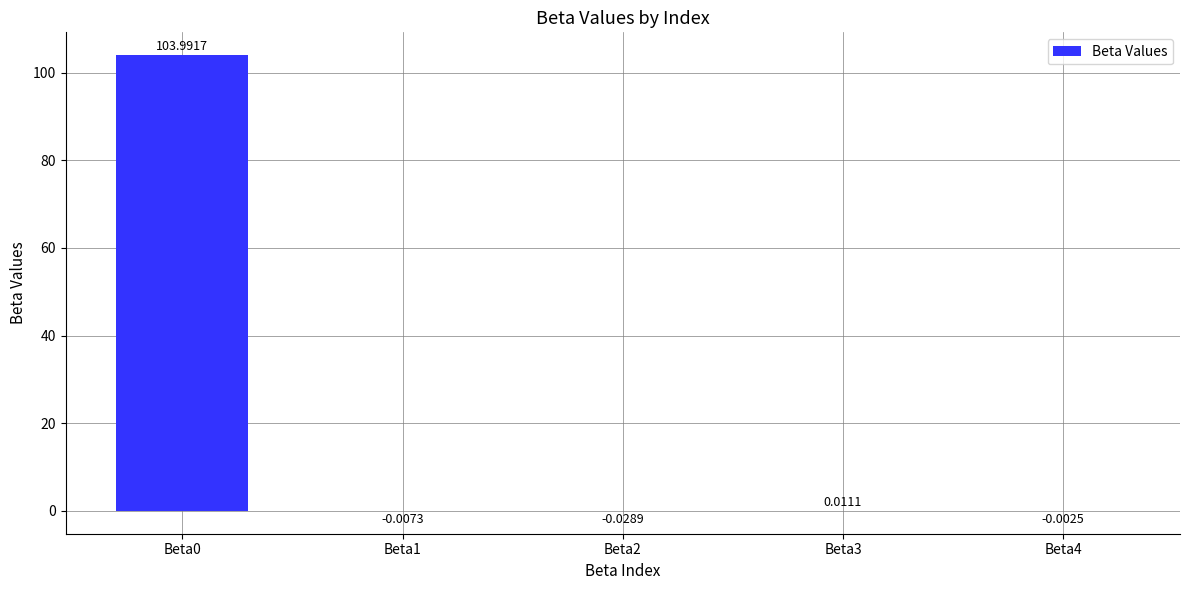

What is the change in value from Beta0 to Beta3?

-104.0